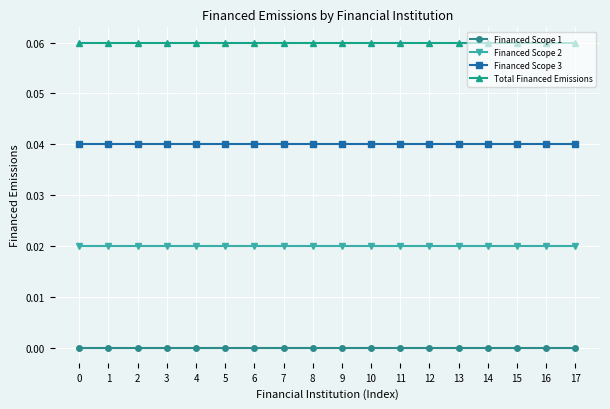

Rank the series by their maximum value, from lowest to highest.

Financed Scope 1, Financed Scope 2, Financed Scope 3, Total Financed Emissions